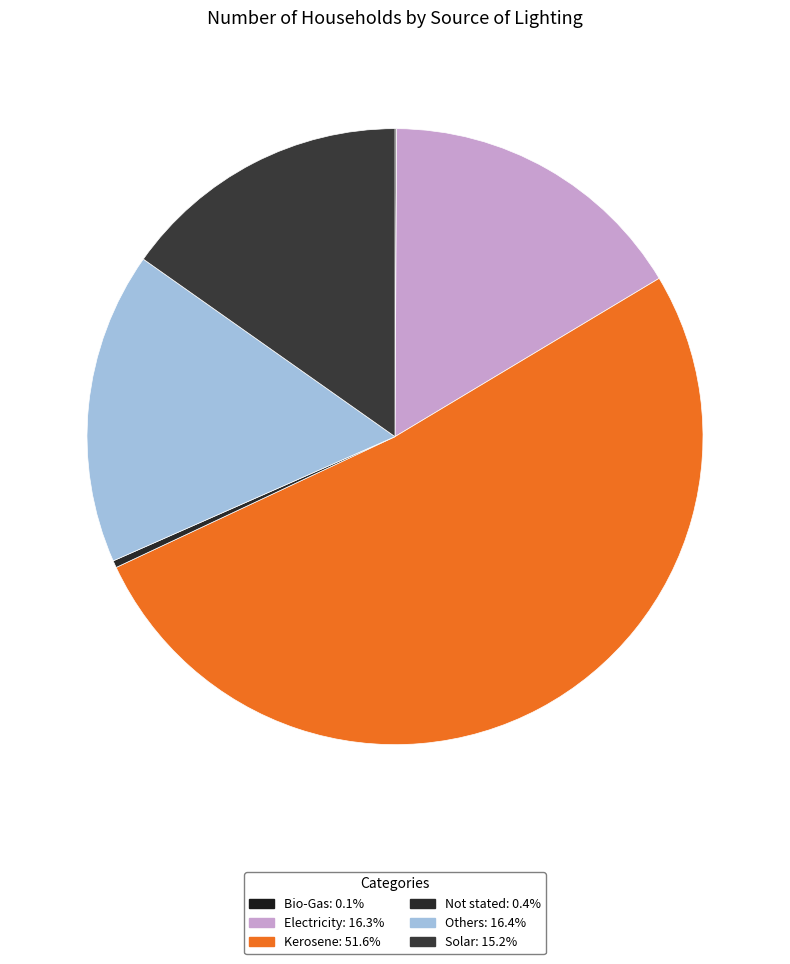

Between Bio-Gas and Others, which is larger?

Others